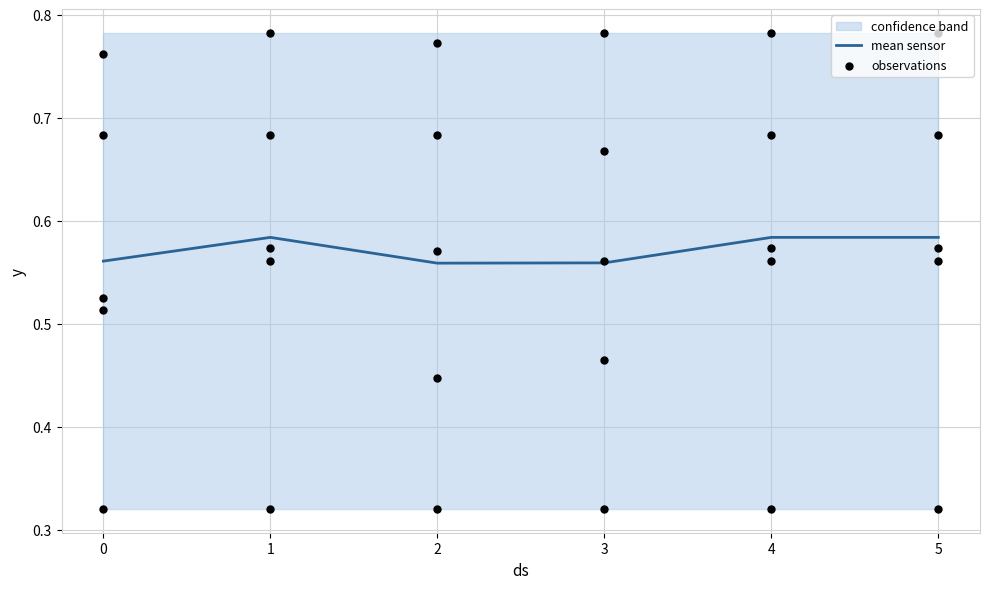

The value of mean sensor at 5 is 0.8. True or false?

False